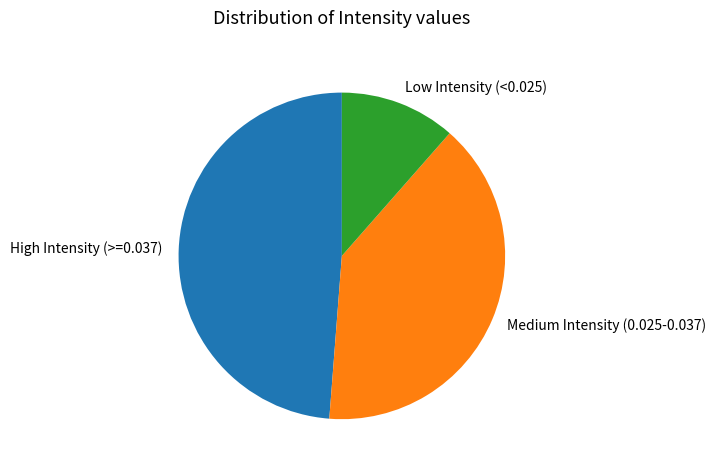

Is there a majority slice in this chart?

No